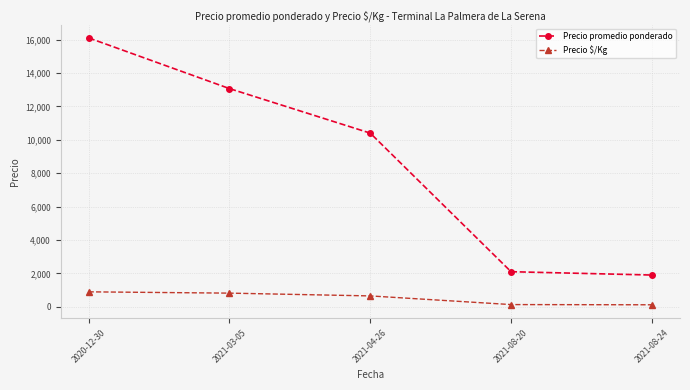

What is the average value of the Precio promedio ponderado series?

8714.4